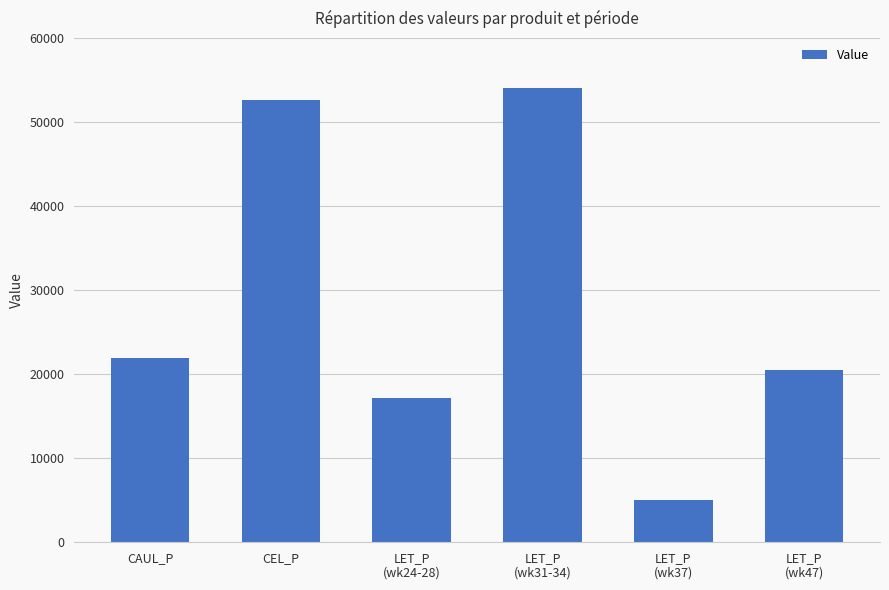

The value at LET_P
(wk24-28) is 17147.2. True or false?

True